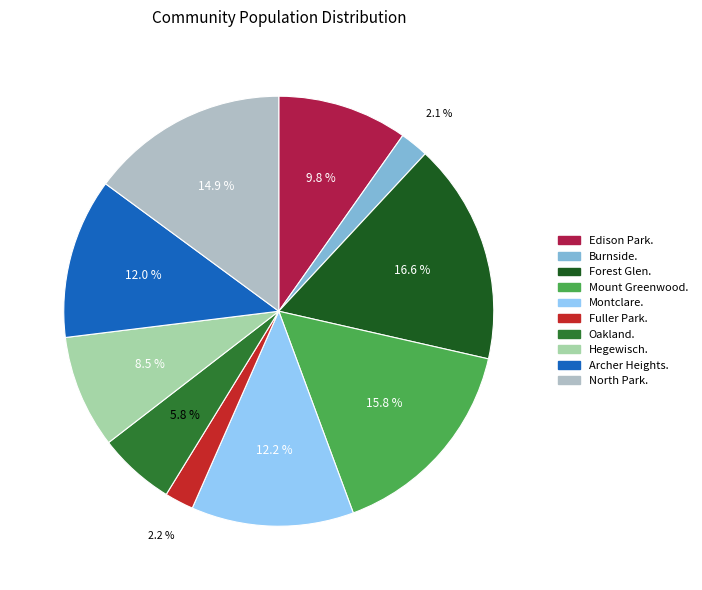

What is the smallest slice in the pie chart?

Burnside.